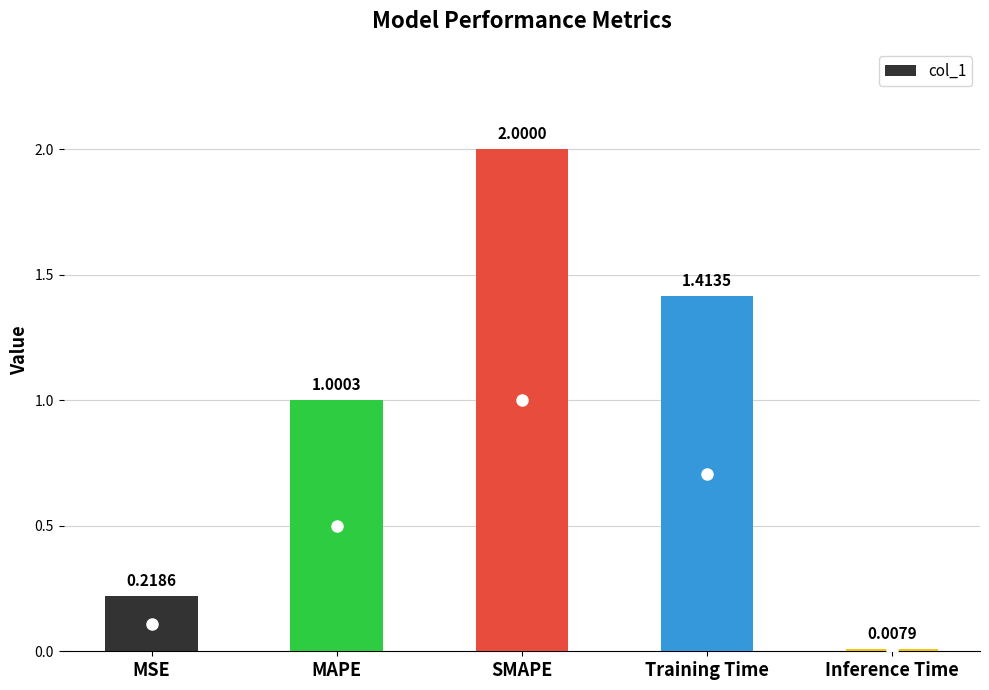

Which category has the lowest value across all series?

Inference Time